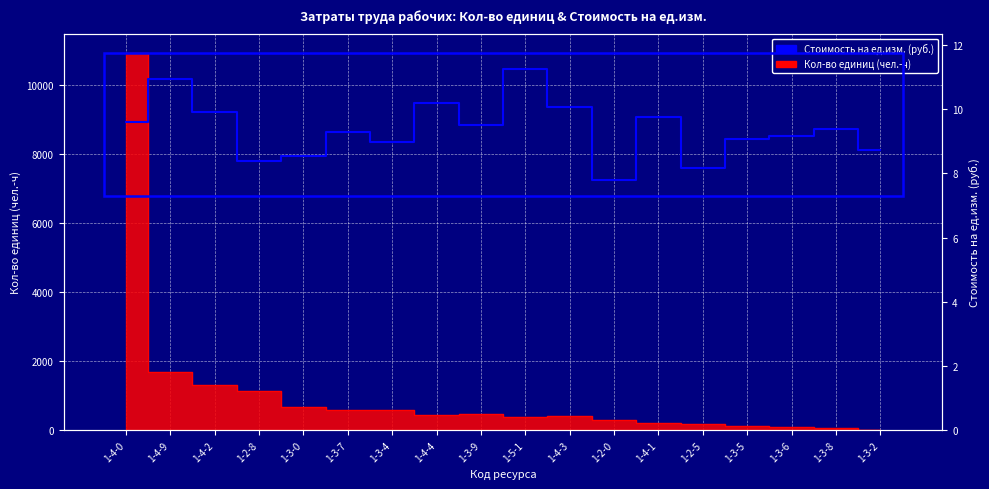

At which label is the value closest to 9?

1-3-4